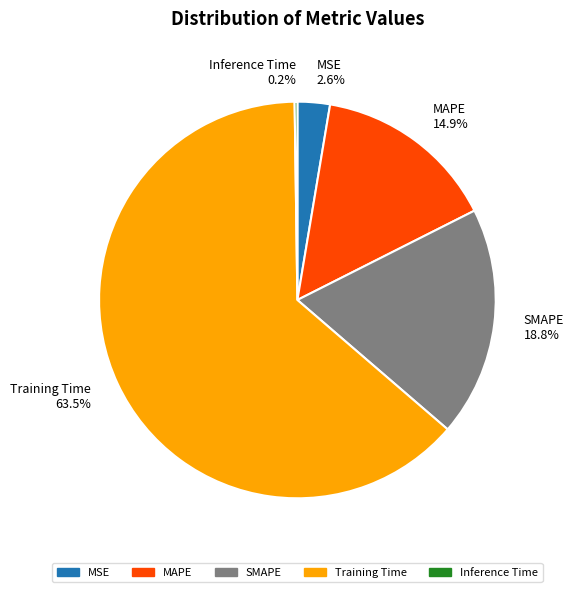

What percentage is NOT represented by SMAPE 18.8%?

81.2%